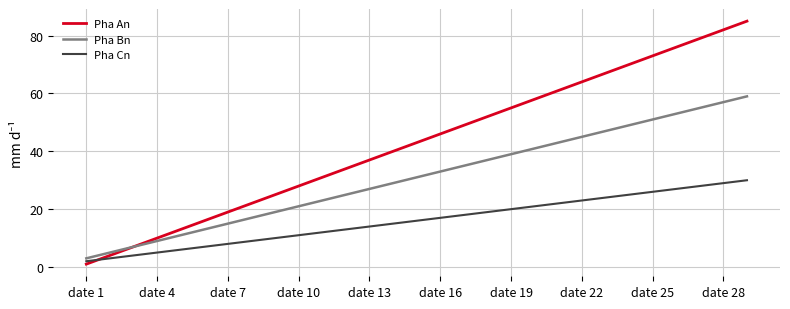

What is the minimum value for Pha Bn?

3